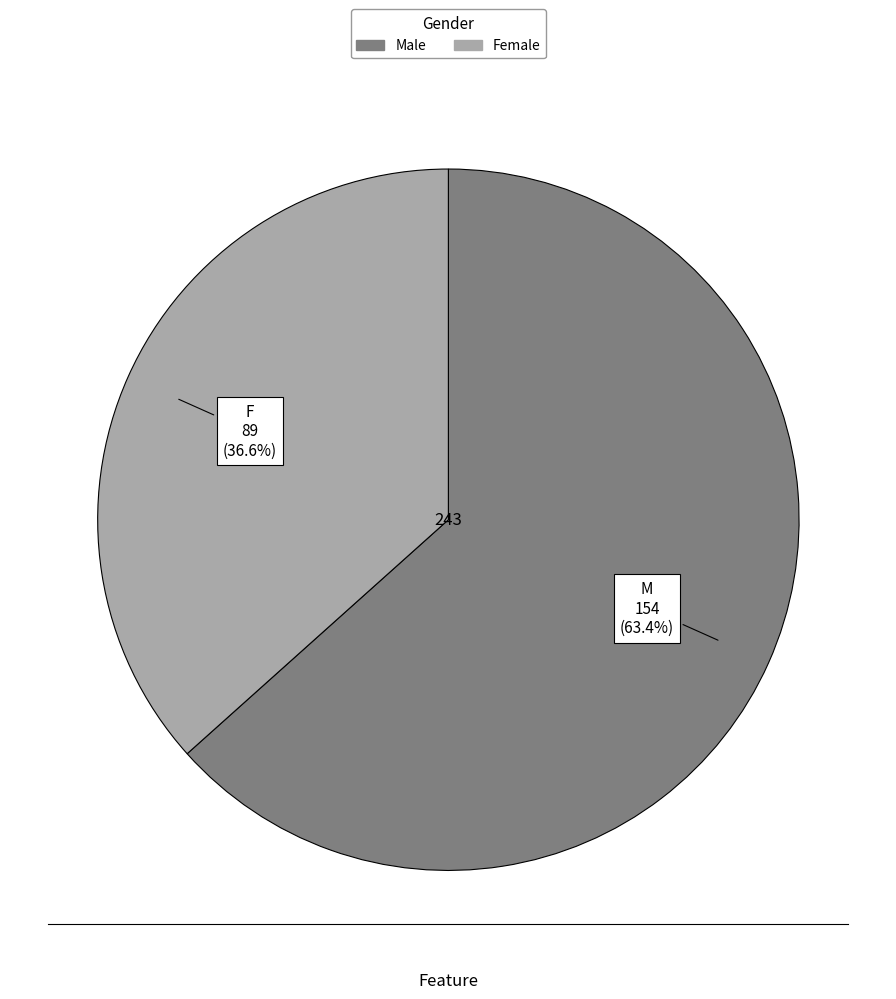

Is there a majority slice in this chart?

Yes